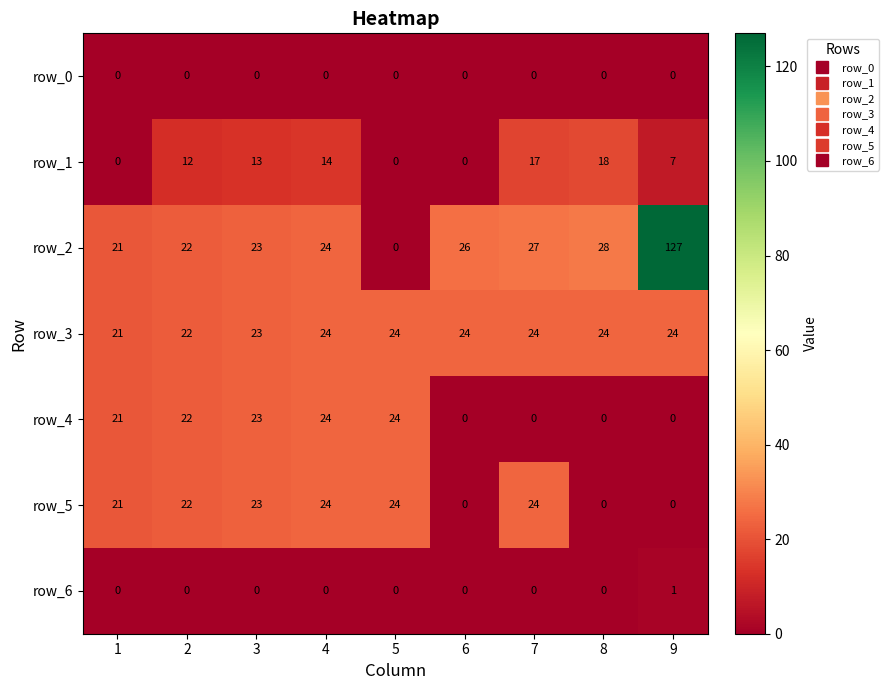

Count the row_3 values in the range 23 to 24.

7